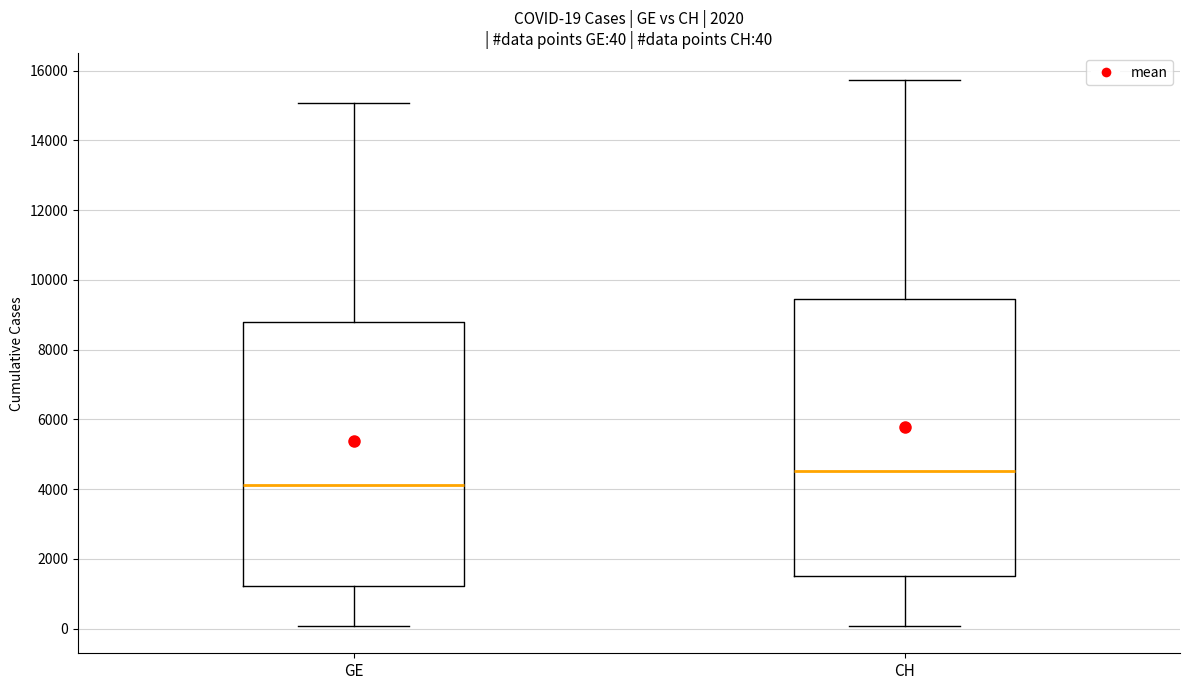

Which box has the highest median line?

CH